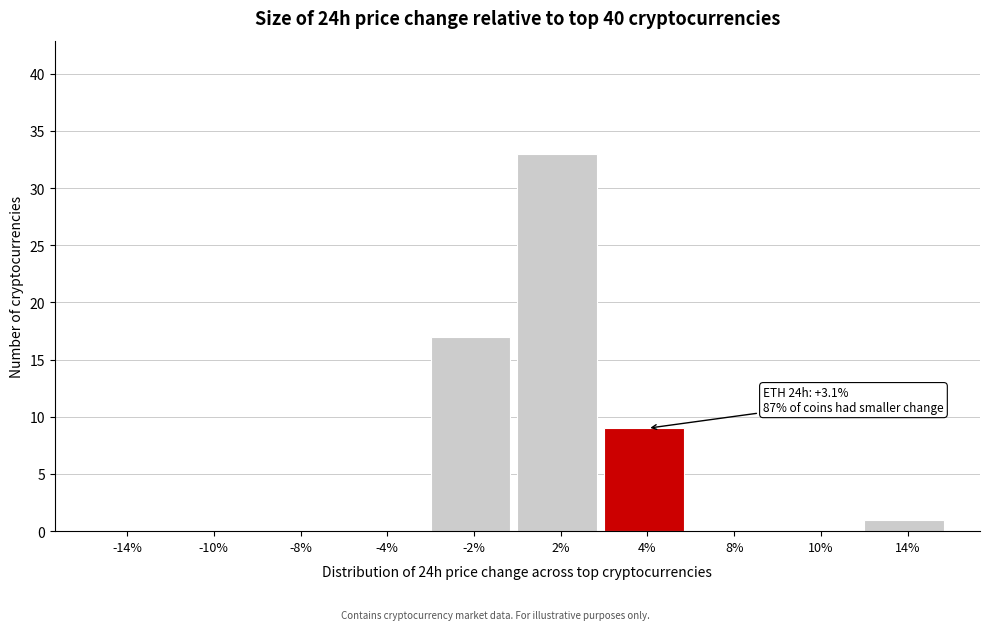

Reading left to right, what are all the values shown in this chart?

-14%=0	-10%=0	-8%=0	-4%=0	-2%=17	2%=33	4%=9	8%=0	10%=0	14%=1